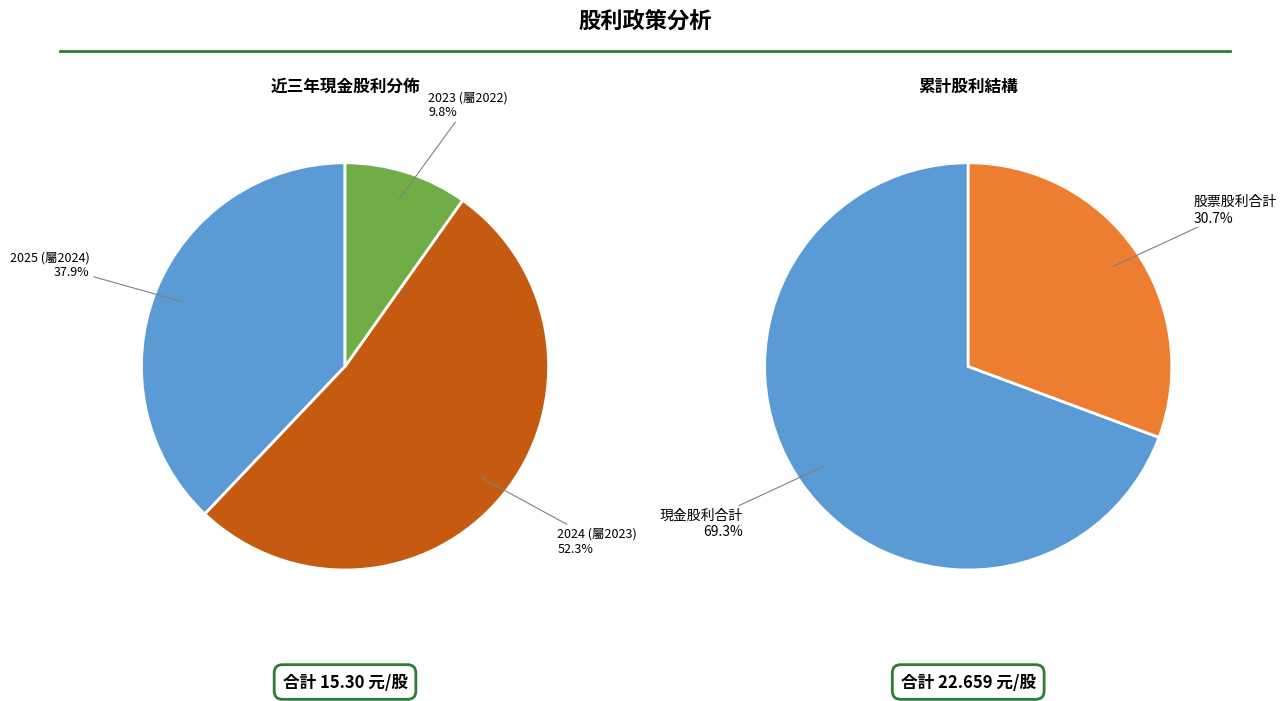

Rank the series by their average value, from lowest to highest.

股票股利, 現金股利